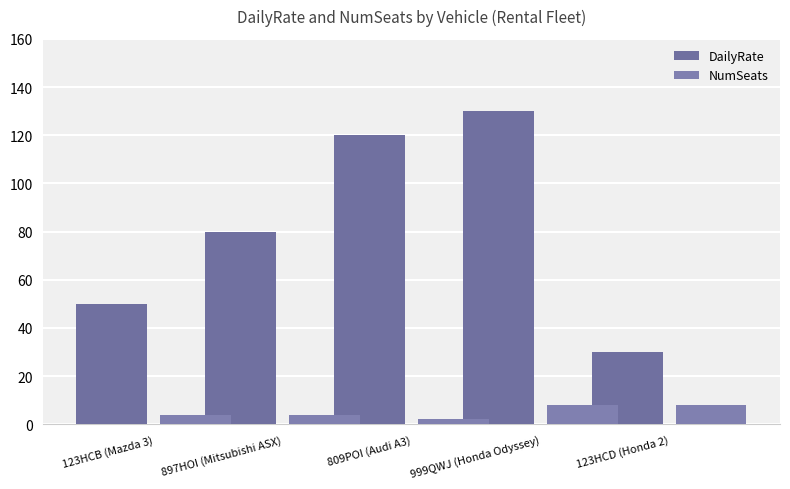

How many bars are there in each group?

2